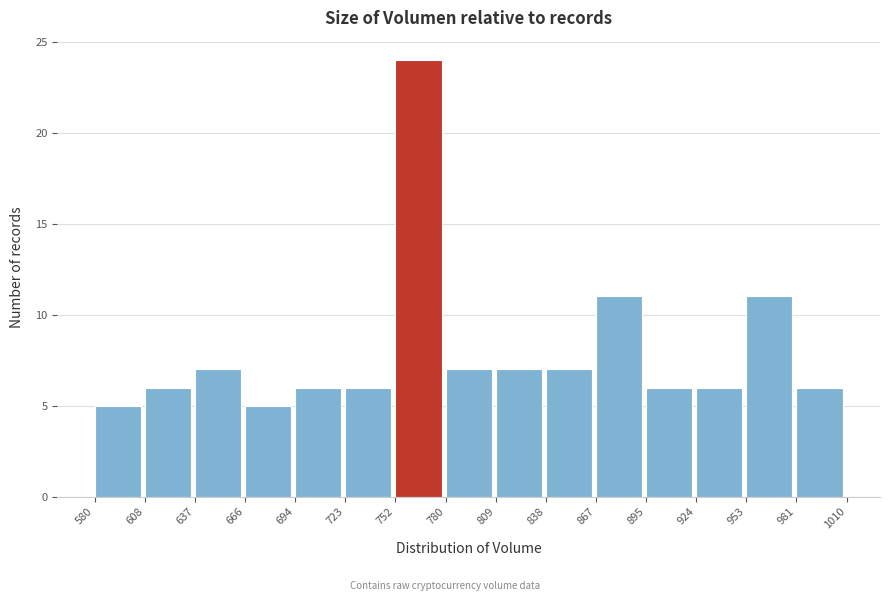

What is the height of the bar covering 924 to 953 on the x-axis? The values are not printed on the chart, so give them approximately, as read against the axis.

6